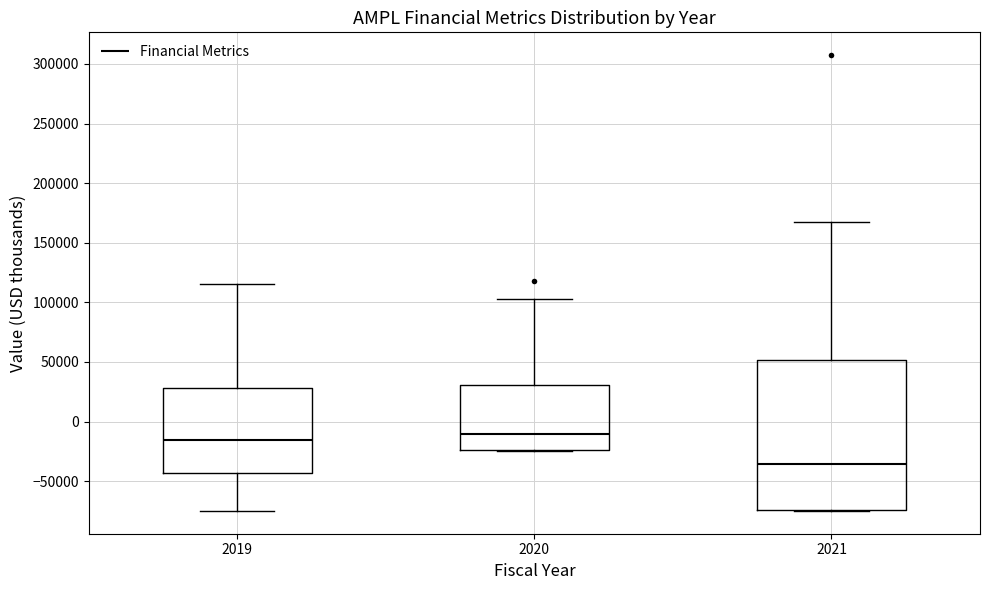

Where does the lower whisker of the box at x = 2019 end on the y-axis? The values are not printed on the chart, so give them approximately, as read against the axis.

-75000